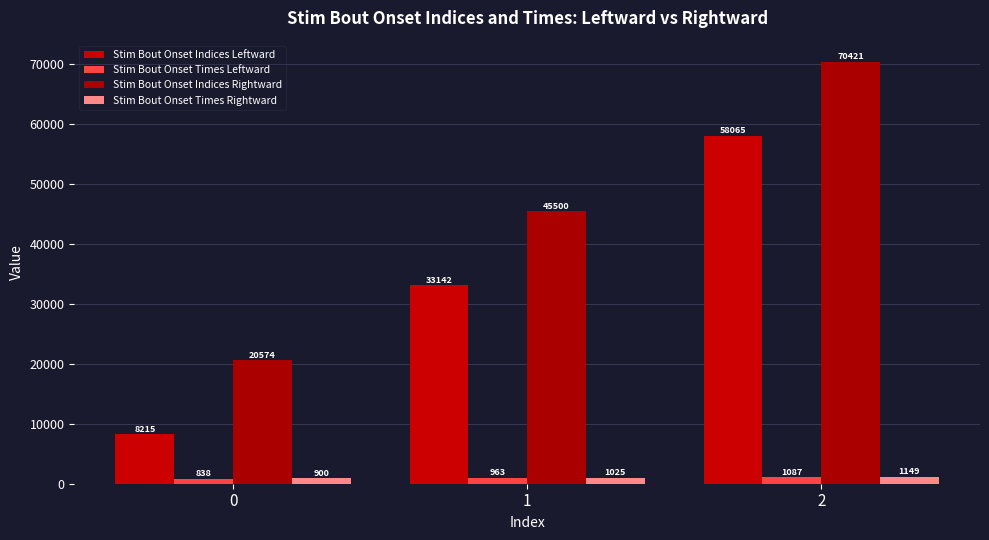

Reading left to right, list all the values displayed in this chart.

Stim Bout Onset Indices Leftward: 8215.0	33142.0	58065.0
Stim Bout Onset Times Leftward: 838.2	962.8	1087.4
Stim Bout Onset Indices Rightward: 20574.0	45500.0	70421.0
Stim Bout Onset Times Rightward: 900.0	1024.6	1149.2